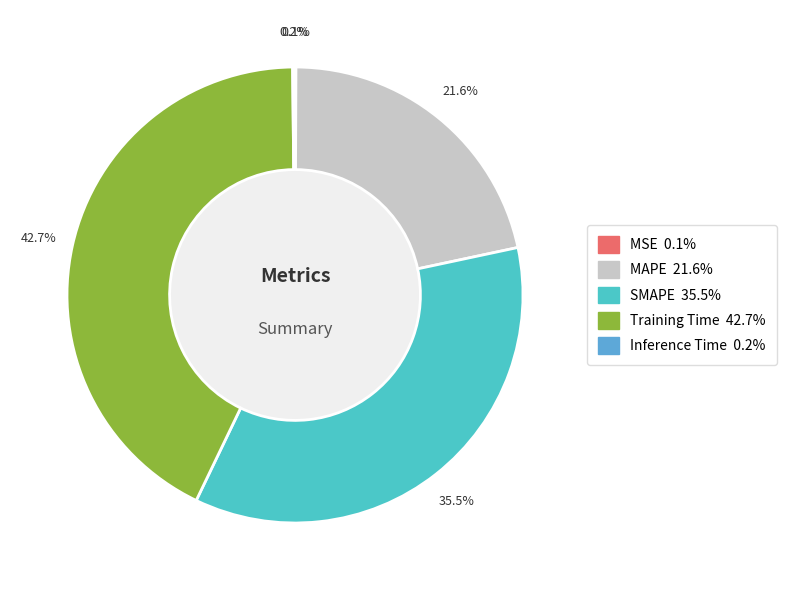

Is the sum of Training Time and SMAPE greater than half?

Yes